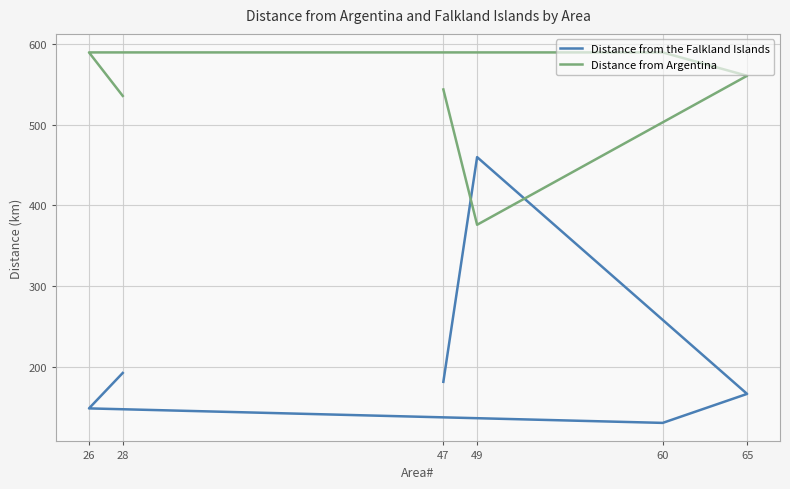

What is the spread (max minus min) of values at 47?

363